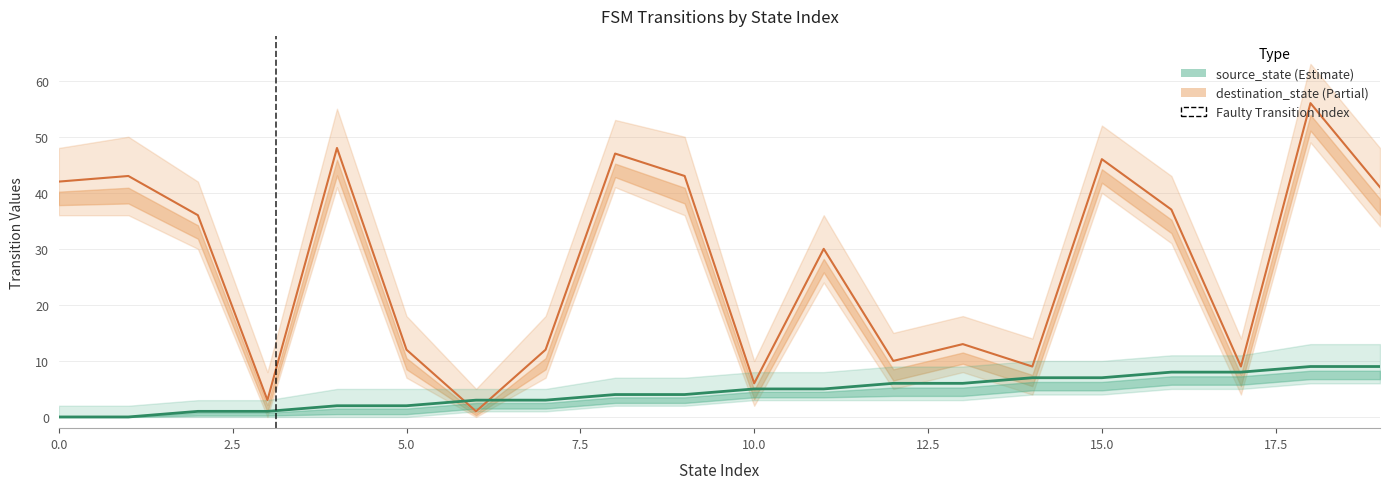

After their last crossing, which series has the higher values: destination_state or source_state?

destination_state